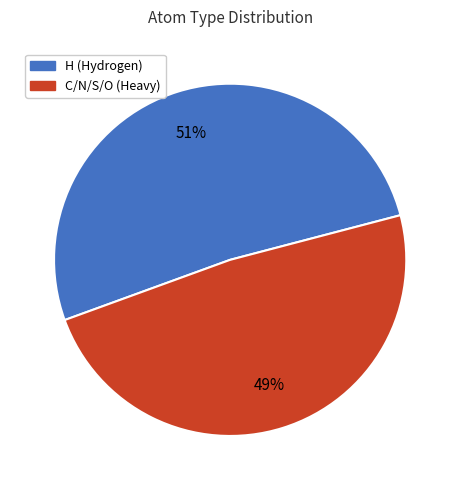

Between H (Hydrogen) and C/N/S/O (Heavy), which is larger?

H (Hydrogen)